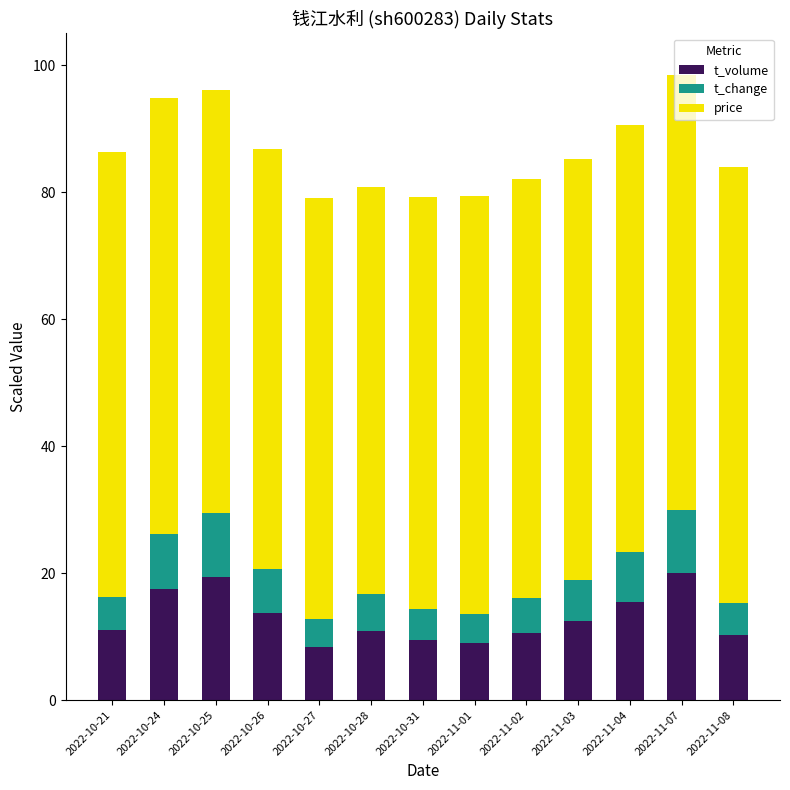

The t_volume series shows 7.1 at 2022-11-04. True or false?

False